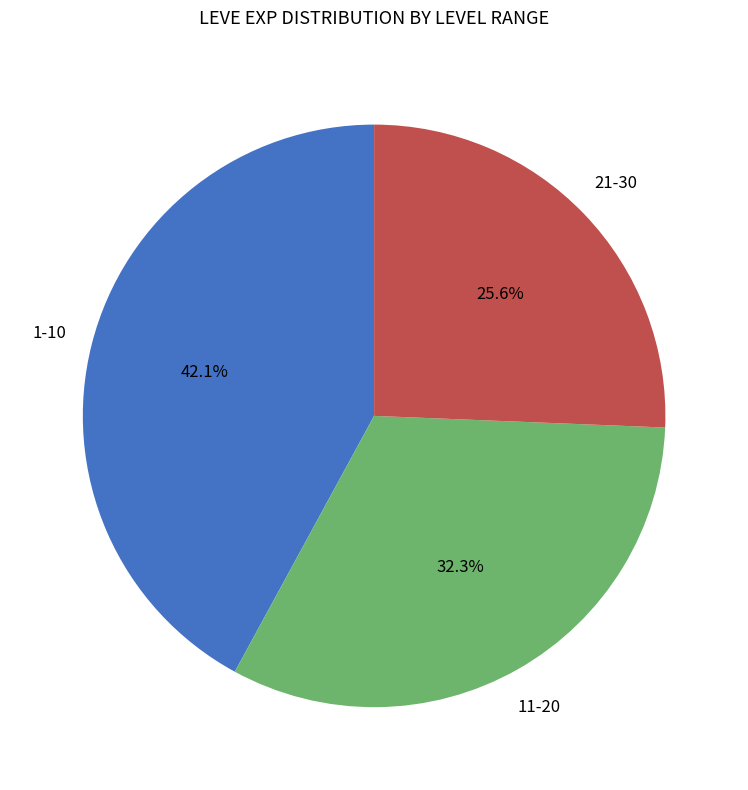

Is there any slice that represents more than half of the pie?

No